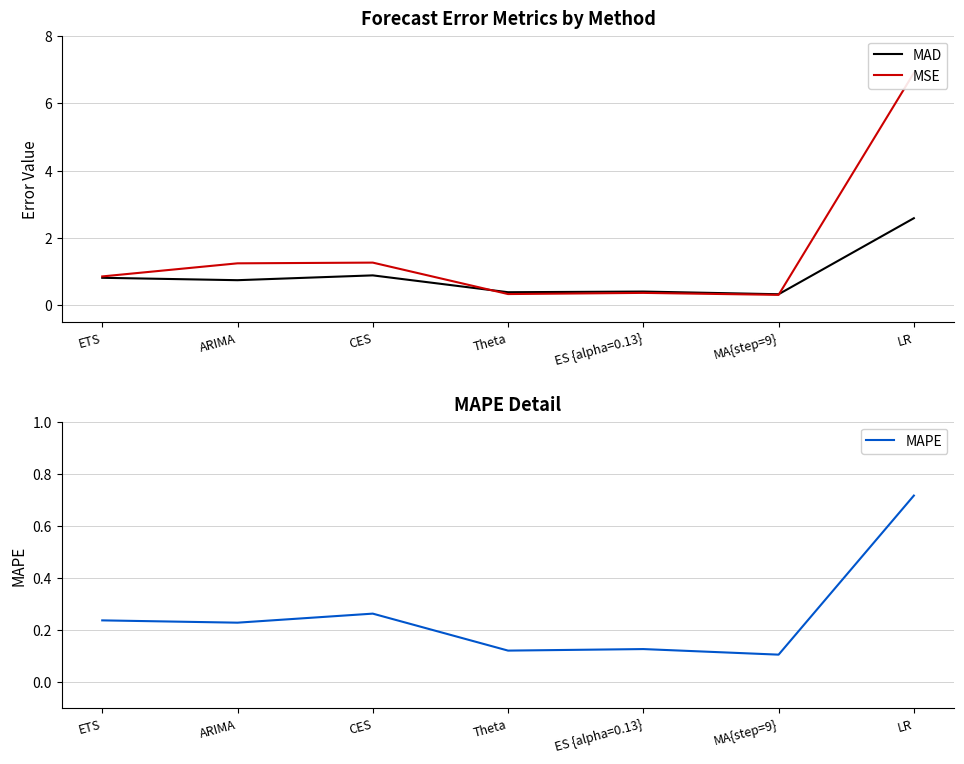

List the series in order of their overall mean, highest first.

MSE, MAD, MAPE